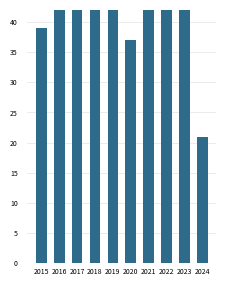

What is the change in value from 2019 to 2024?

-22